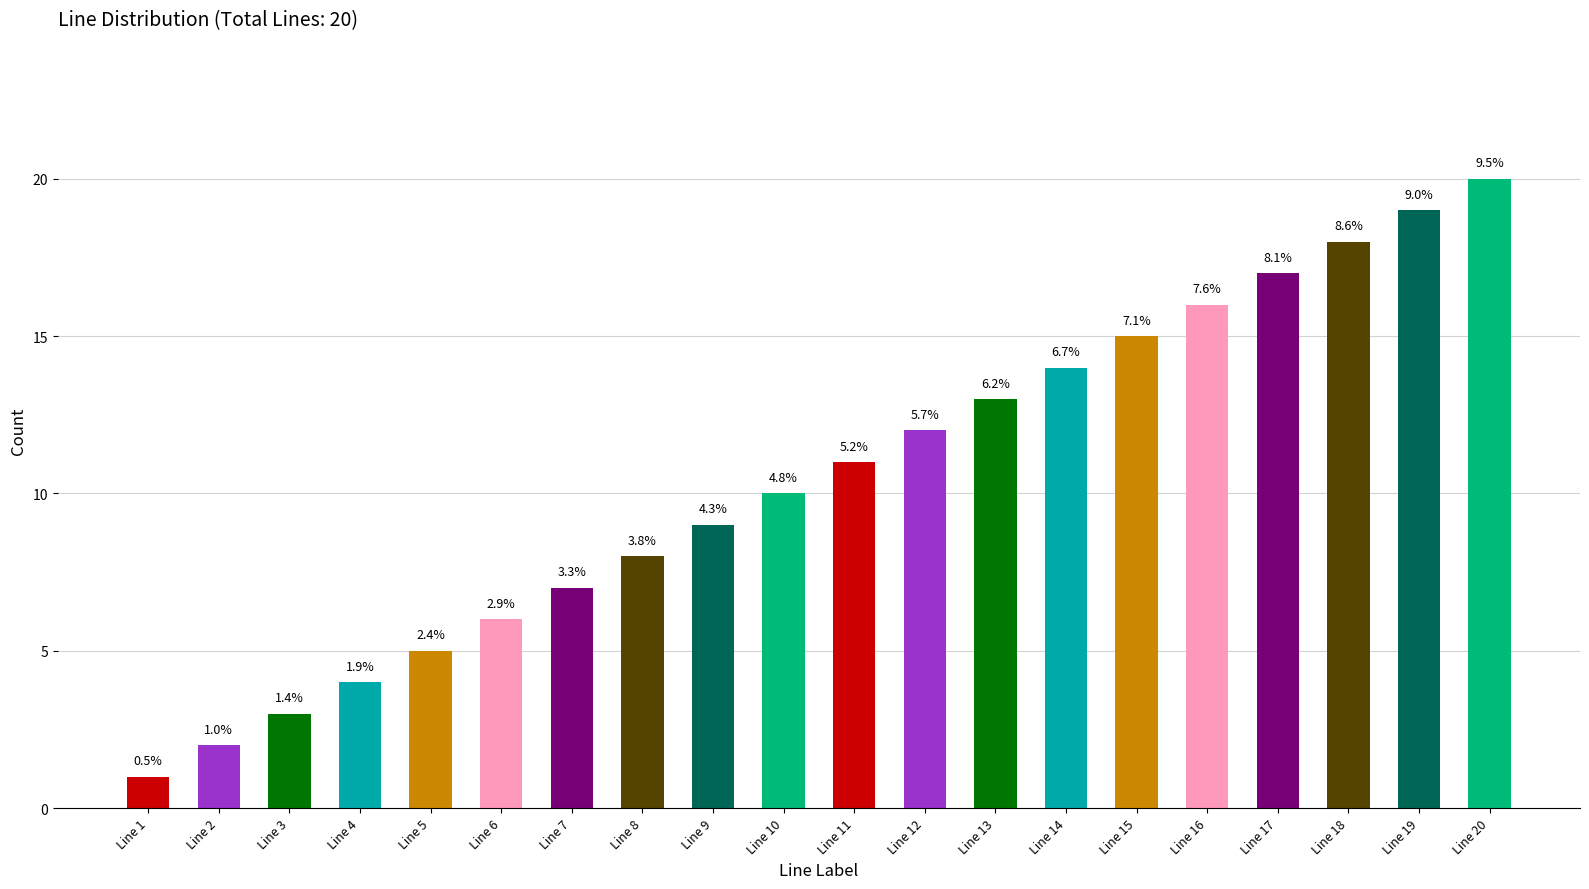

How many bars are there in total?

20